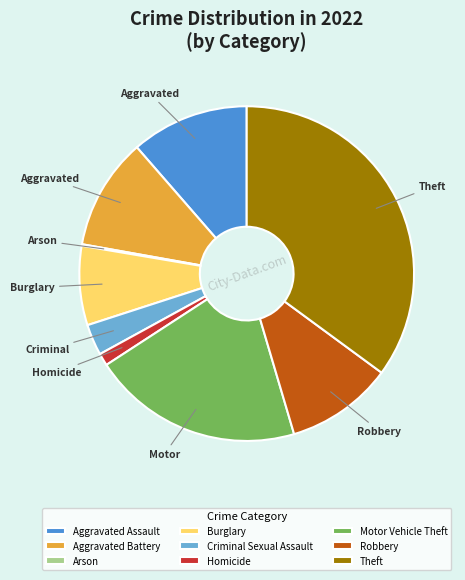

Do Aggravated Battery and Theft together represent more than half of the pie?

No